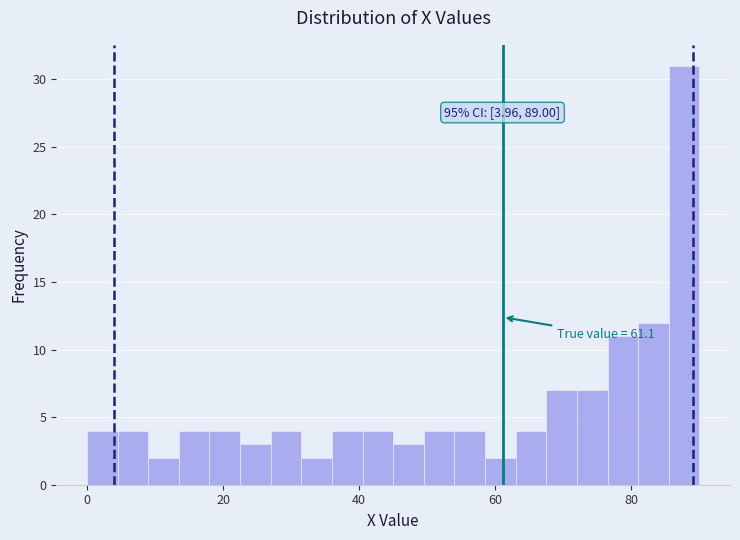

Read against the x-axis, roughly where is the centre of the tallest bar?

88